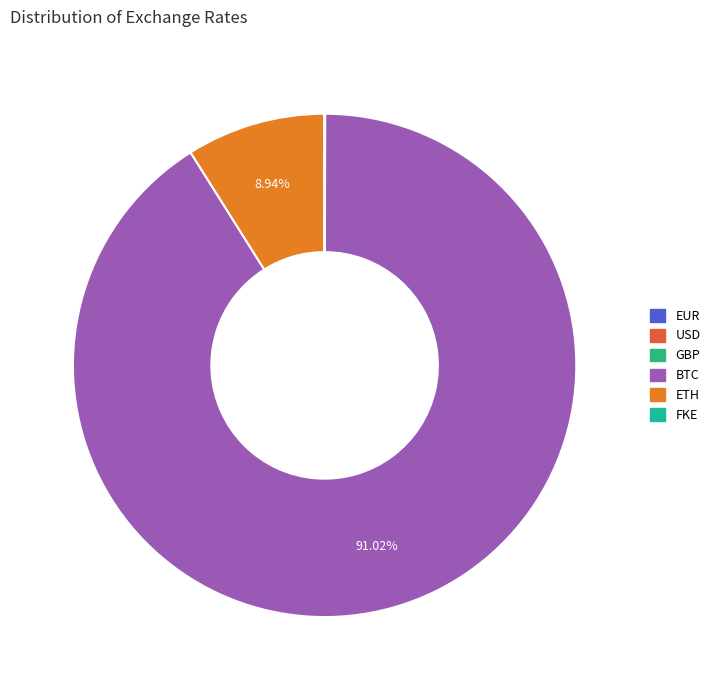

To the nearest percent, what percentage of the pie is ETH?

9%